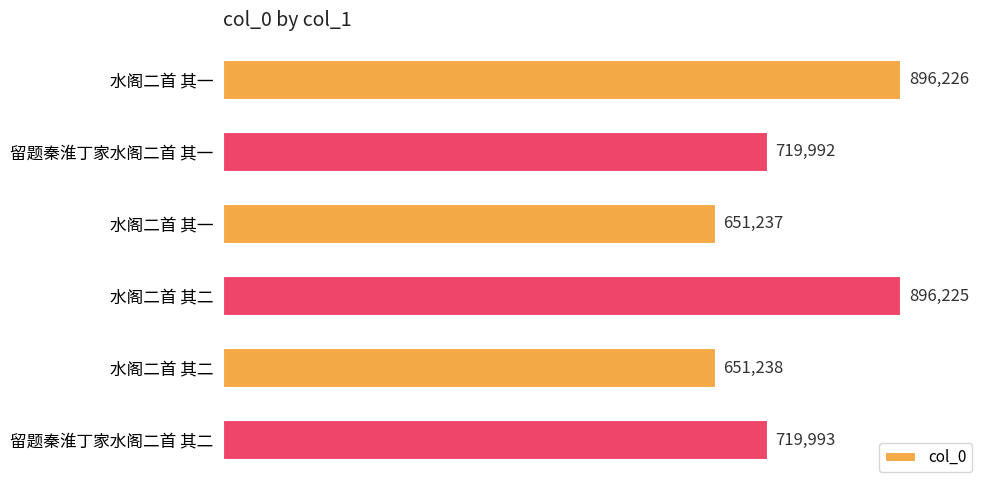

What is the minimum value shown in the chart?

651237